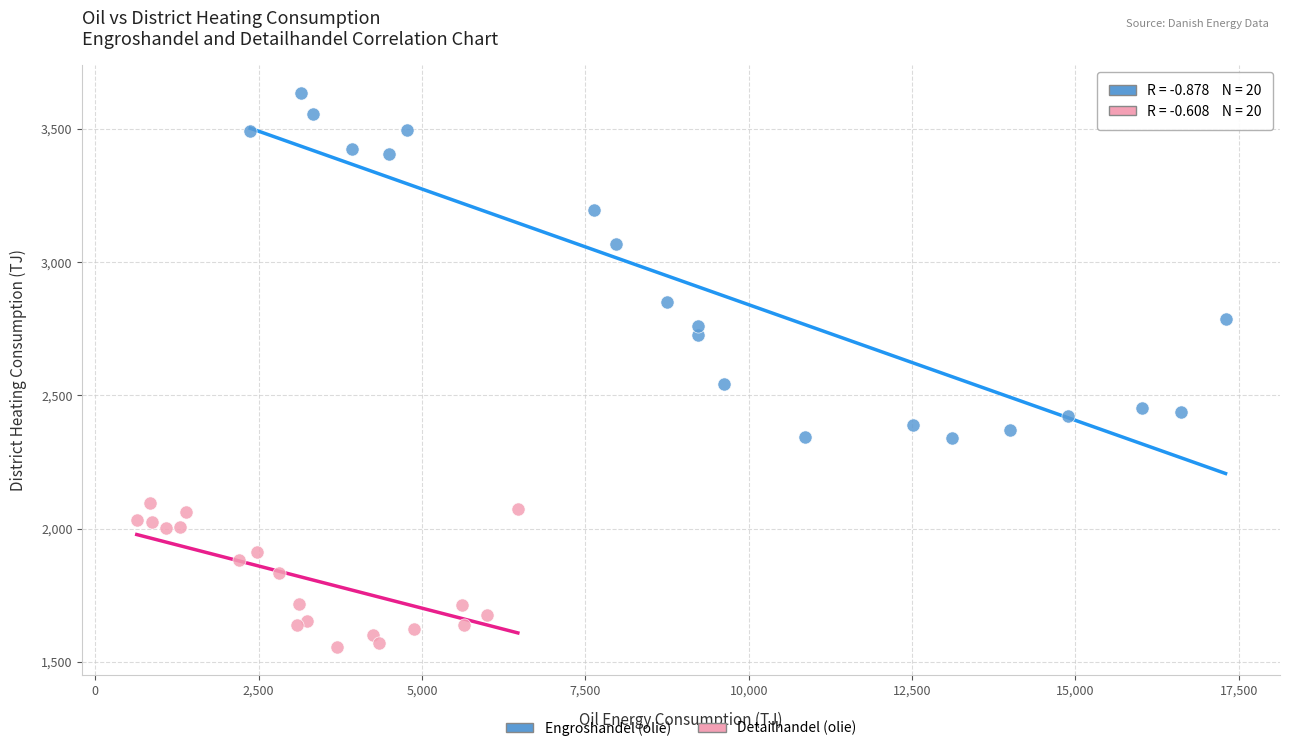

Which series contains the highest Y value?

Engroshandel (olie)